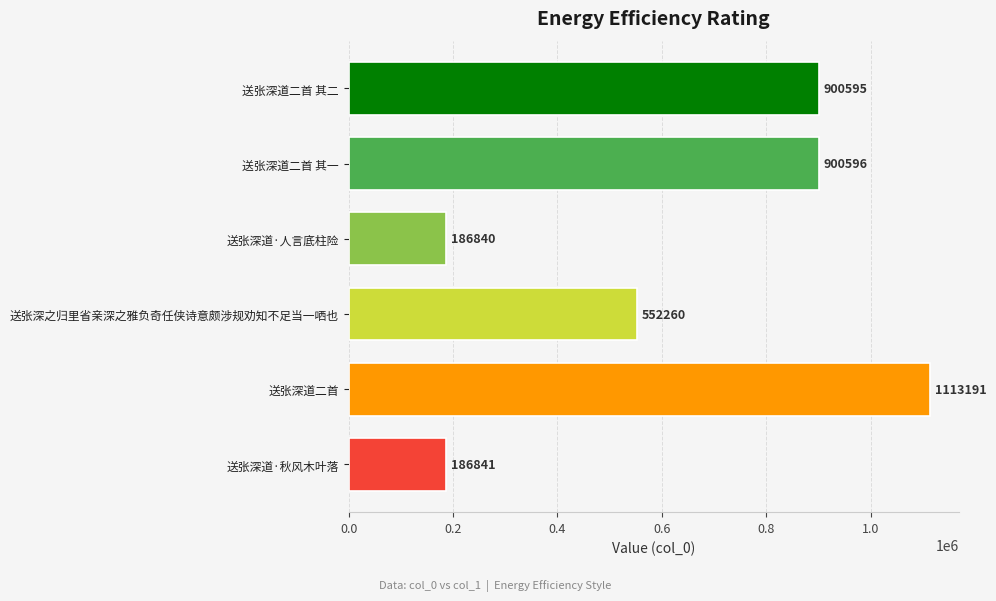

What is the difference between the maximum and minimum values?

926351